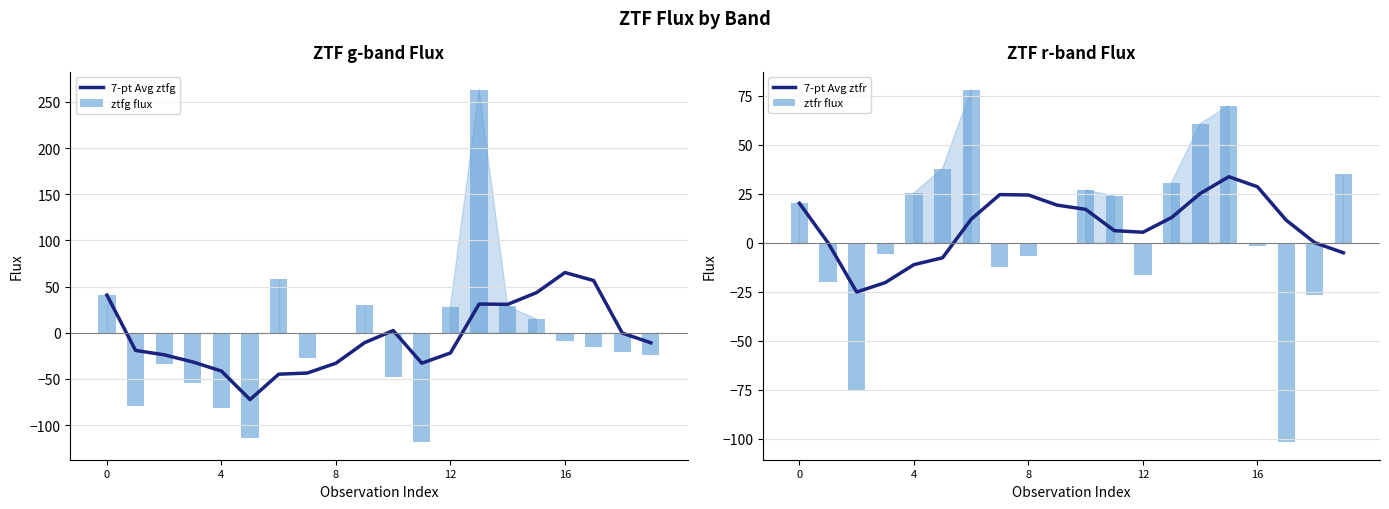

Are the bars horizontal?

No